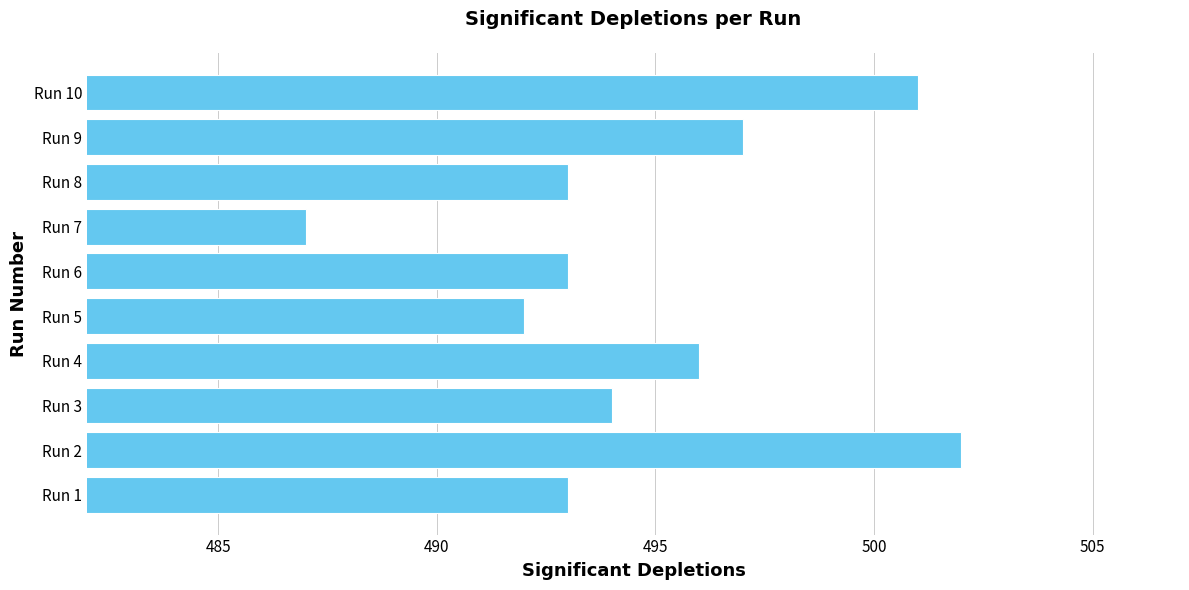

Are the bars horizontal?

Yes